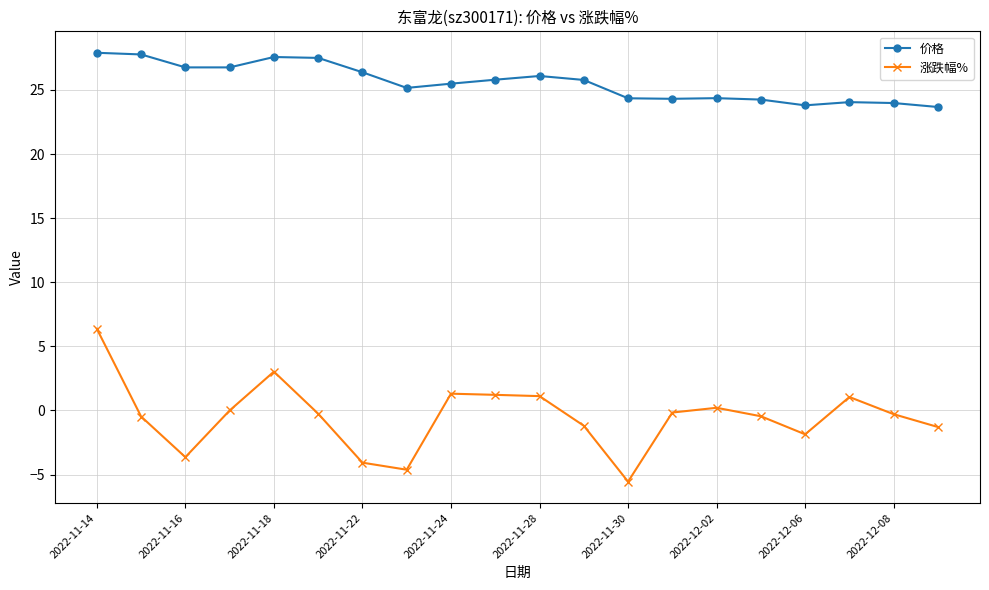

Which series has the widest spread of values?

涨跌幅%